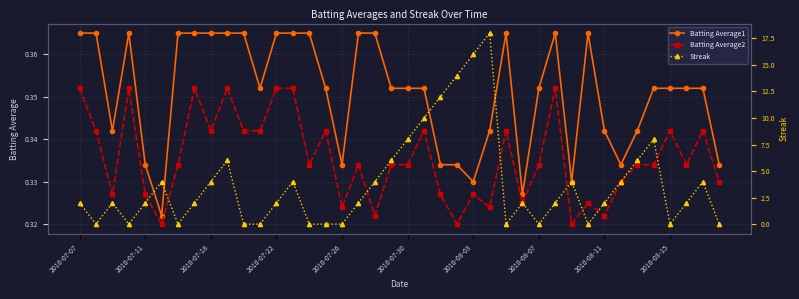

How many Batting Average2 values are between 0 and 1?

40